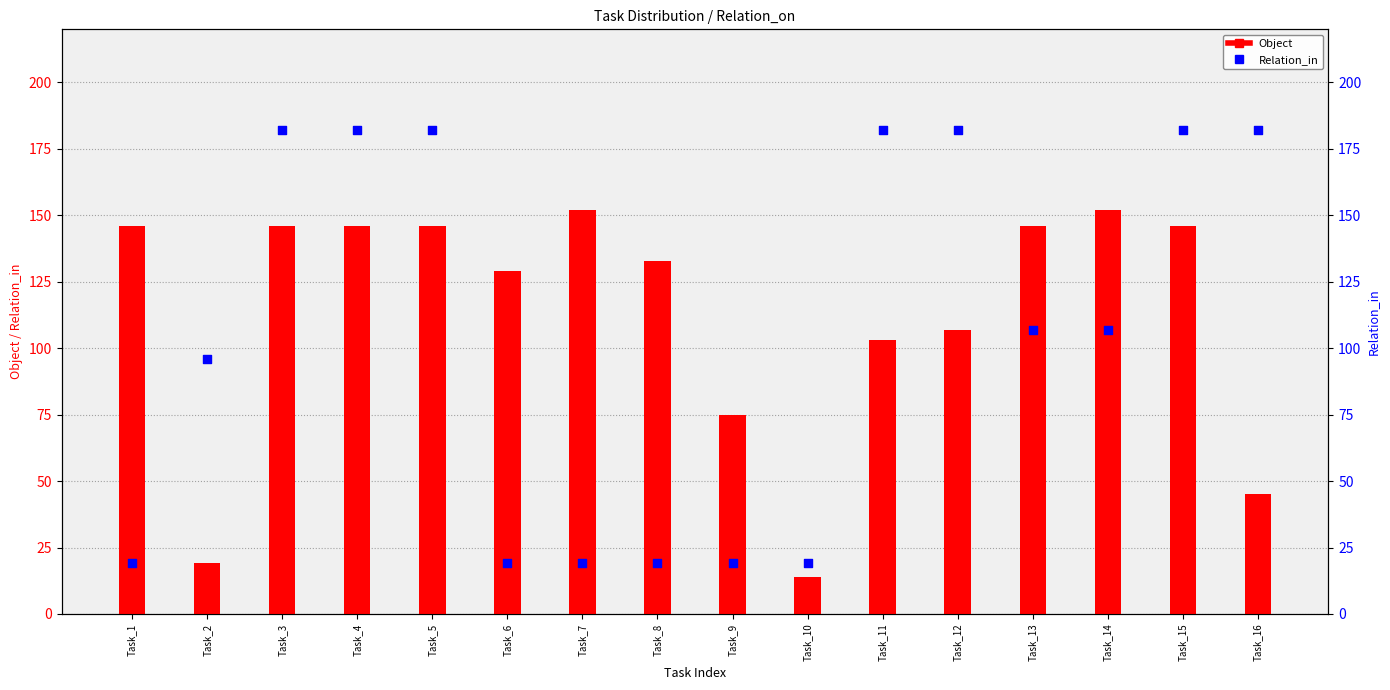

Which series has the largest total across all categories?

Object